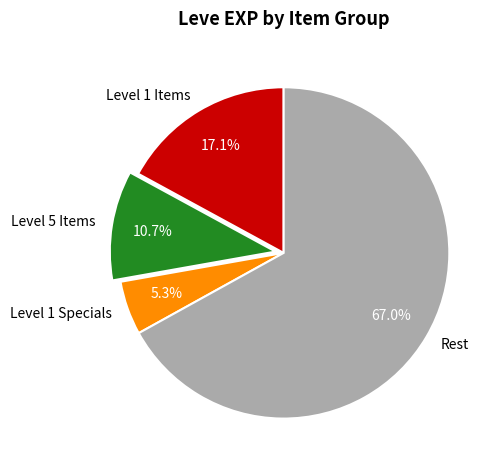

What is the largest slice in the pie chart?

Rest